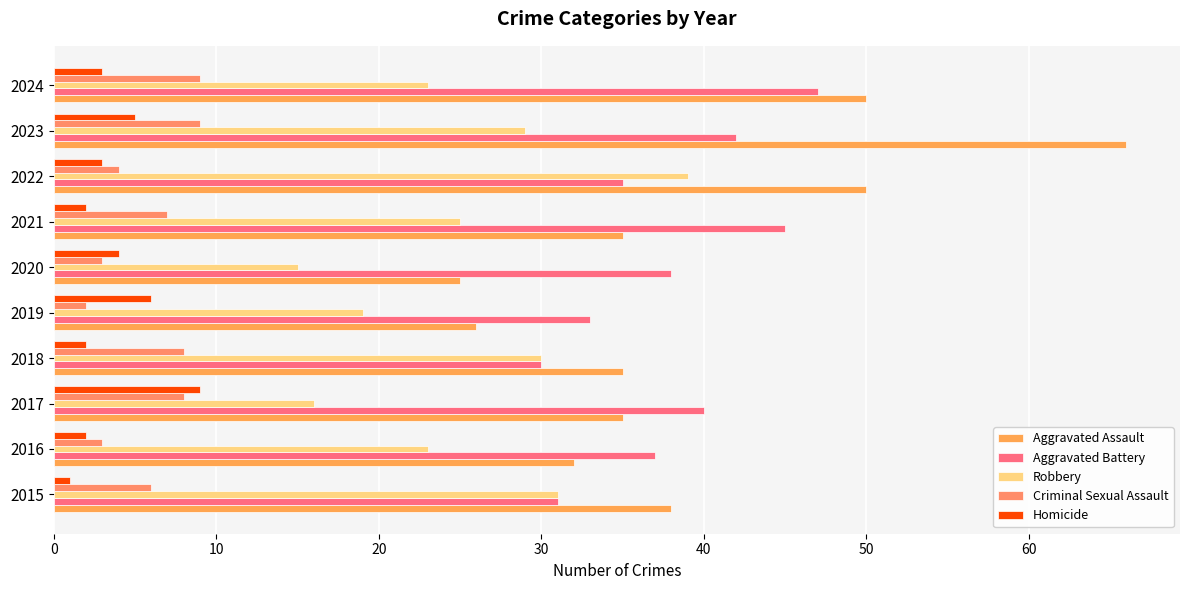

Count the number of data series in this chart.

5